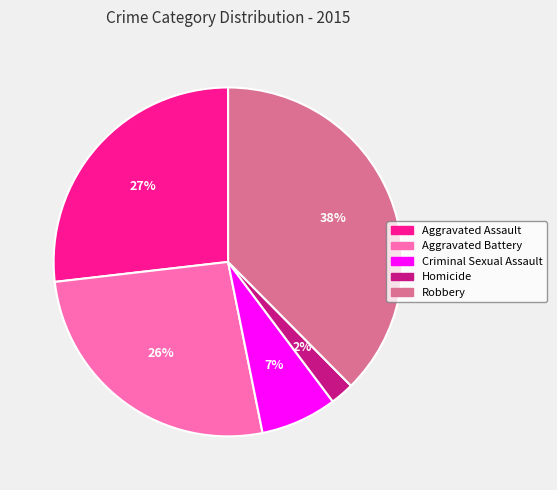

What is the ratio of the value at Homicide to the value at Robbery?

0.1